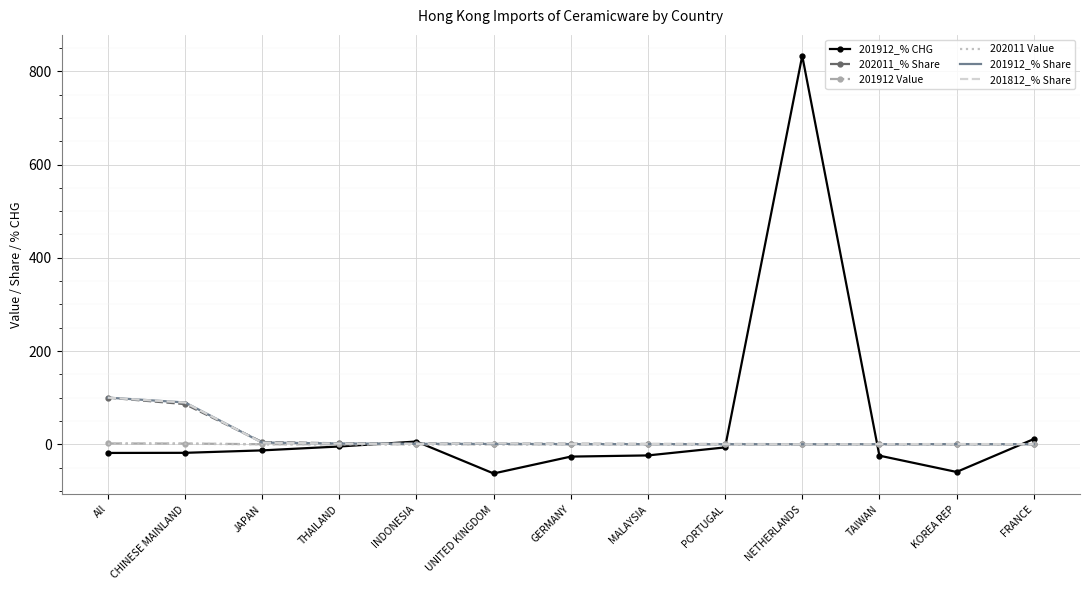

True or false: 201912 Value has more than 0 points higher than both neighbors.

True